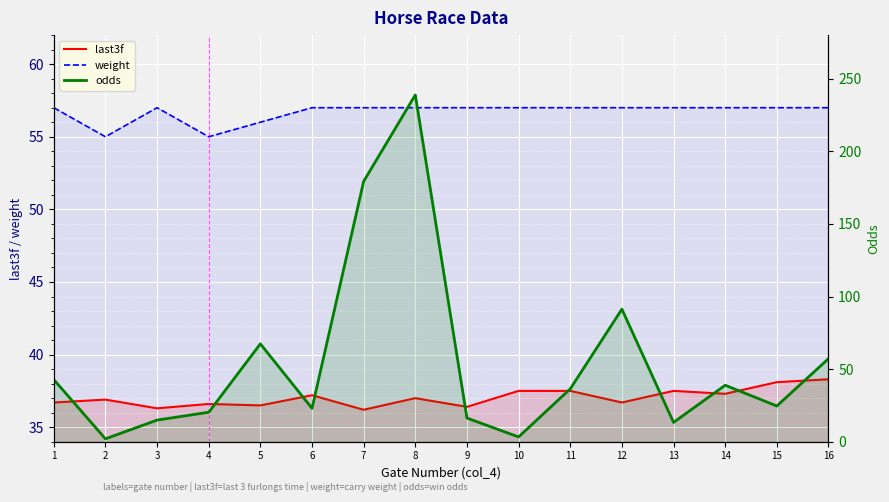

Reading right to left, list all the values displayed in this chart.

last3f: 16=38.3	15=38.1	14=37.3	13=37.5	12=36.7	11=37.5	10=37.5	9=36.4	8=37.0	7=36.2	6=37.2	5=36.5	4=36.6	3=36.3	2=36.9	1=36.7
weight: 16=57.0	15=57.0	14=57.0	13=57.0	12=57.0	11=57.0	10=57.0	9=57.0	8=57.0	7=57.0	6=57.0	5=56.0	4=55.0	3=57.0	2=55.0	1=57.0
odds: 16=57.2	15=24.6	14=38.9	13=13.3	12=91.3	11=36.4	10=3.3	9=16.3	8=238.8	7=179.3	6=23.0	5=67.4	4=20.3	3=14.9	2=2.0	1=42.8